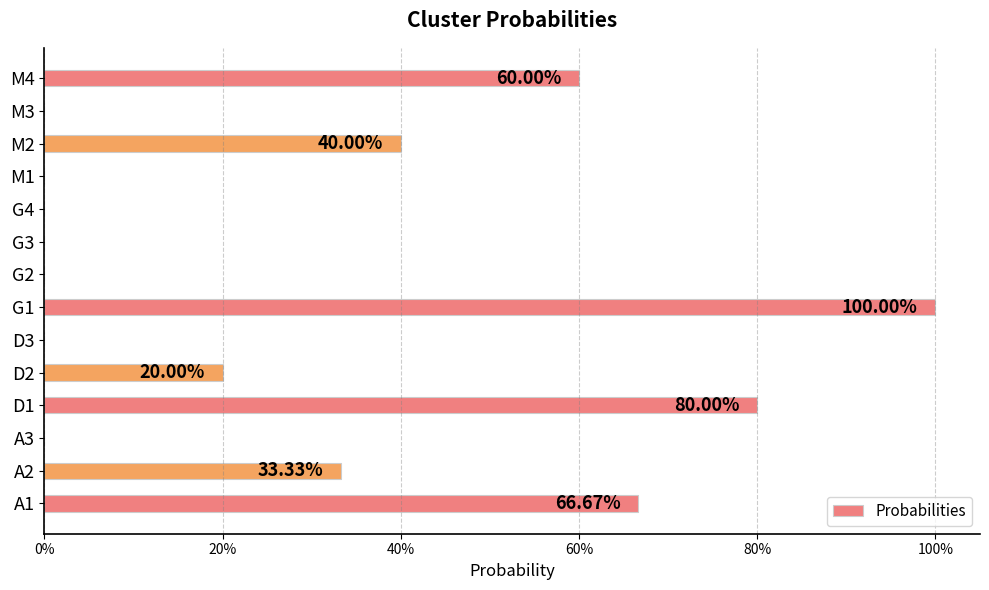

Are the bars horizontal?

Yes